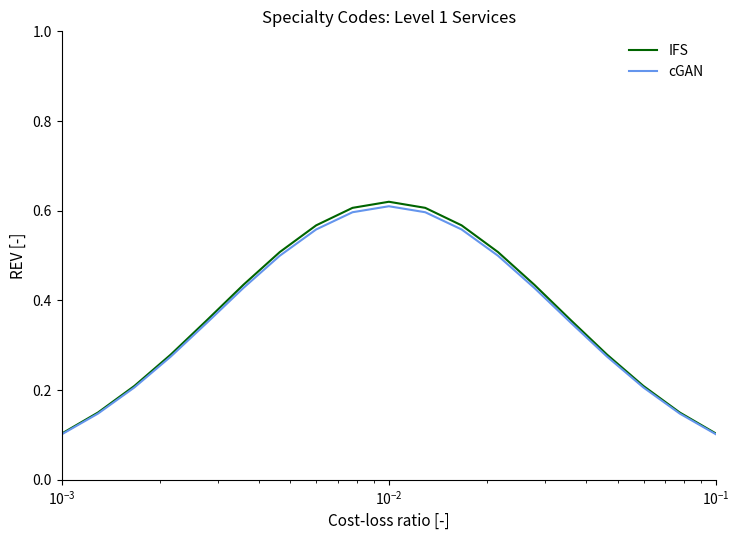

How many lines are shown in the chart?

2